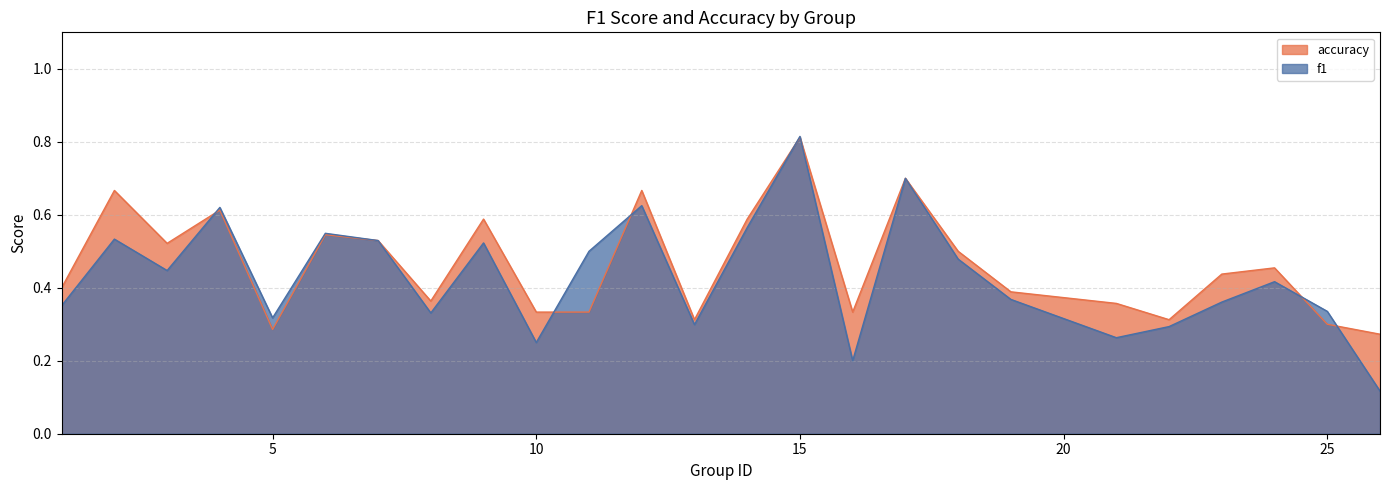

The accuracy series shows 0.7 at 2. True or false?

True